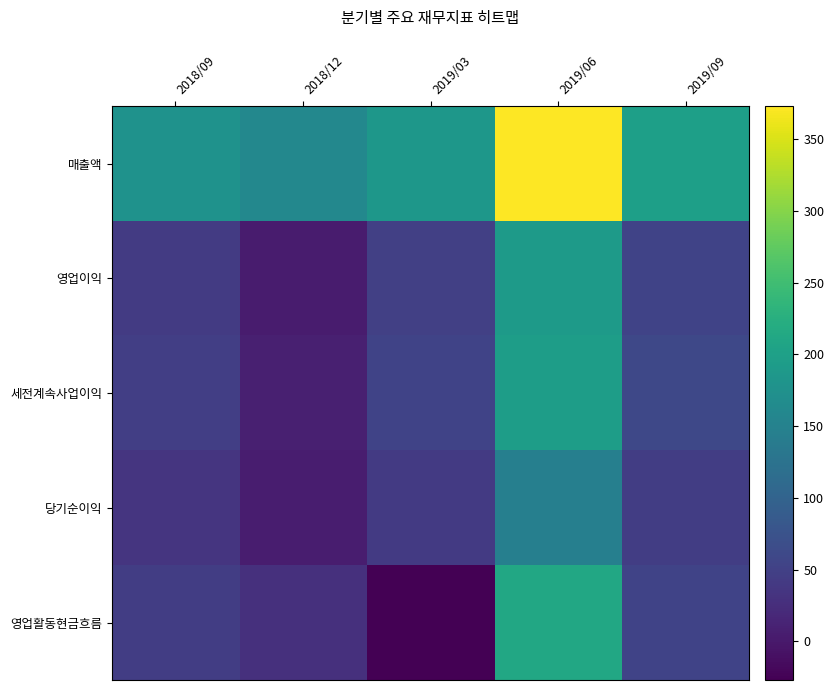

At which category is the sum across all series the highest?

2019/06